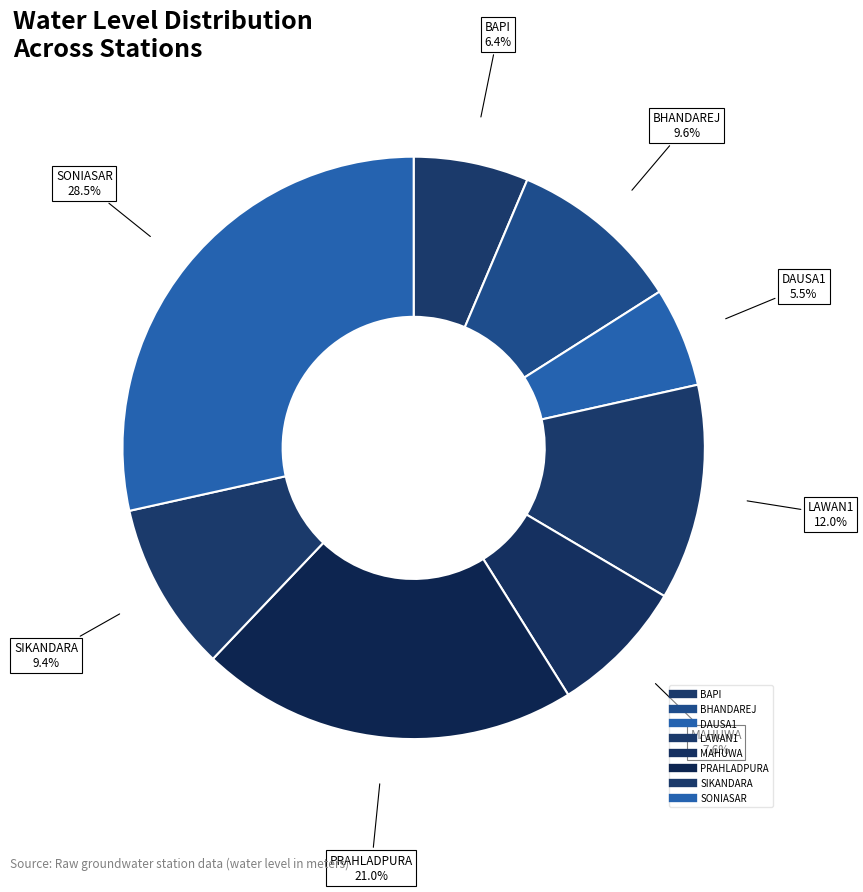

To the nearest percent, what is the difference between the largest and smallest slice percentages?

23%